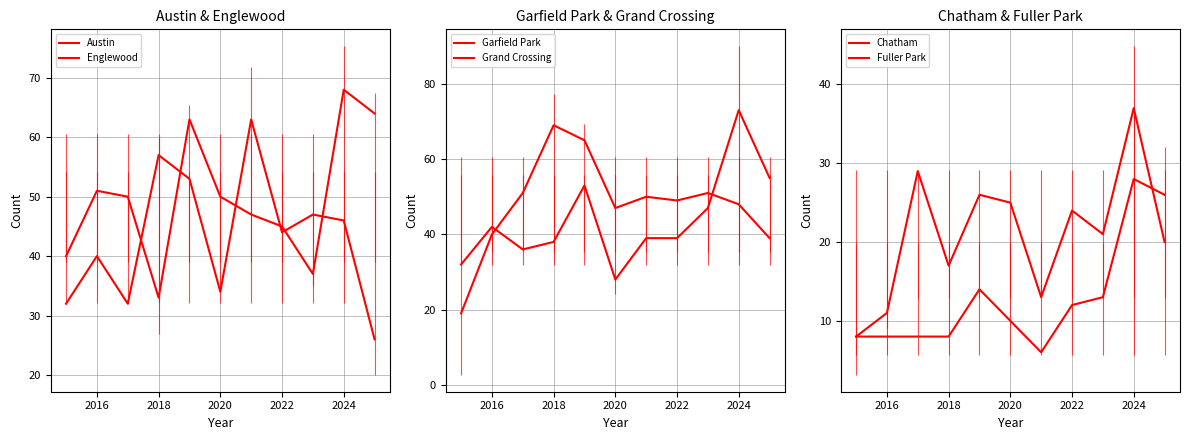

True or false: Austin and Chatham intersect in this chart.

False